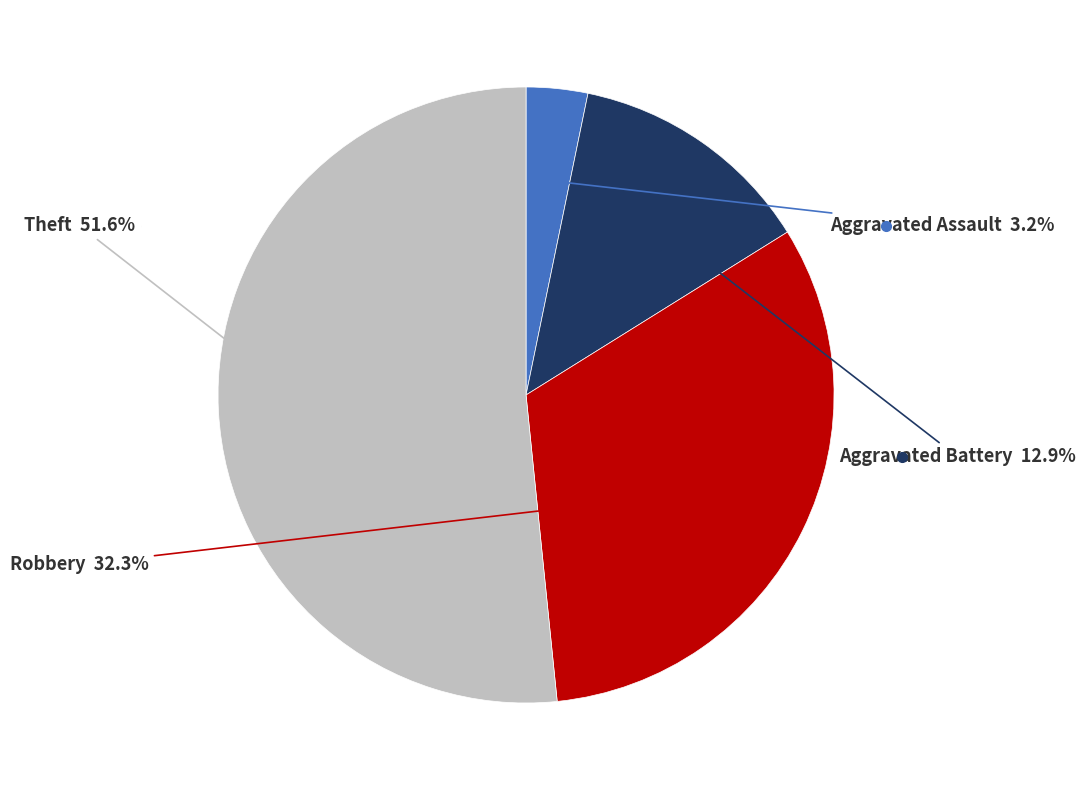

Is there any slice that represents more than half of the pie?

Yes